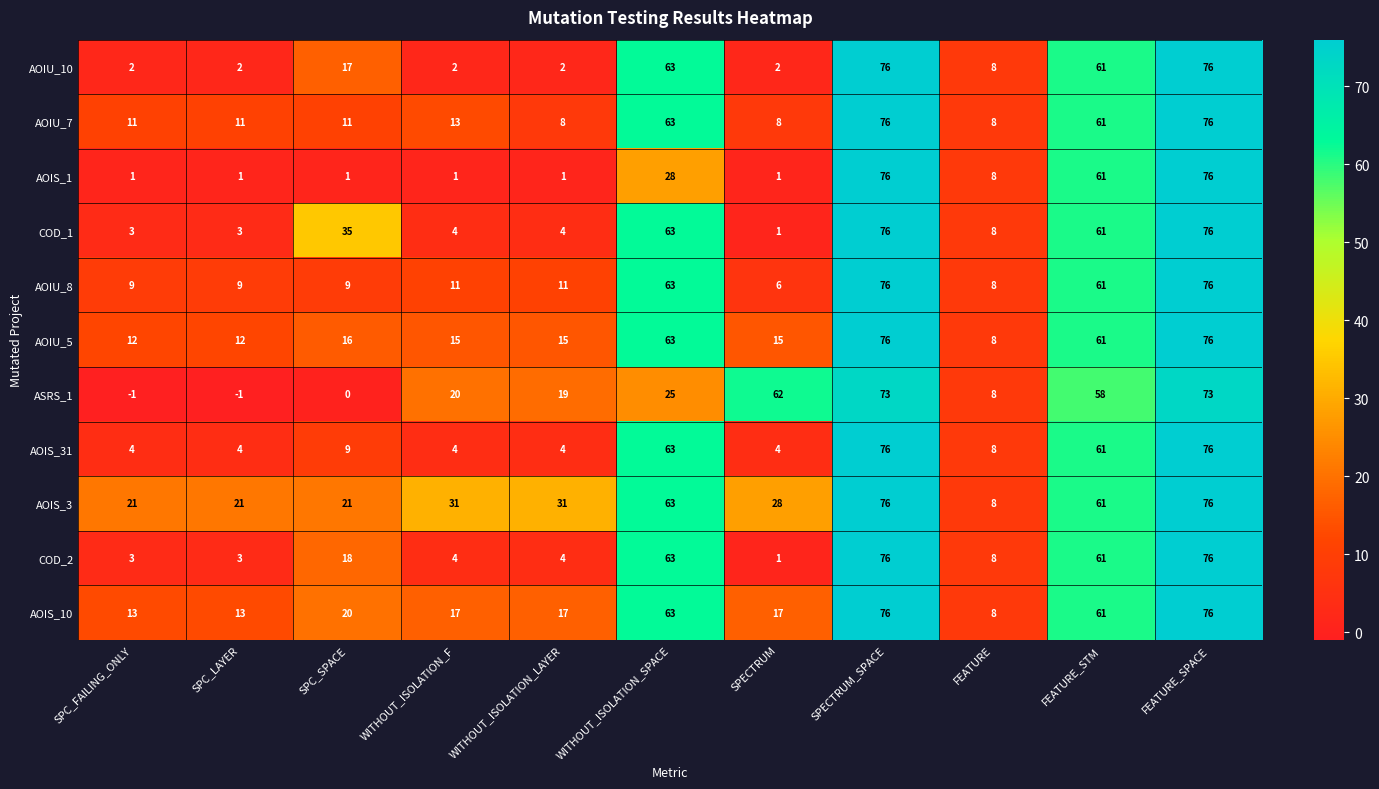

What is the approximate value of AOIS_3 at SPECTRUM, to the nearest 5?

30